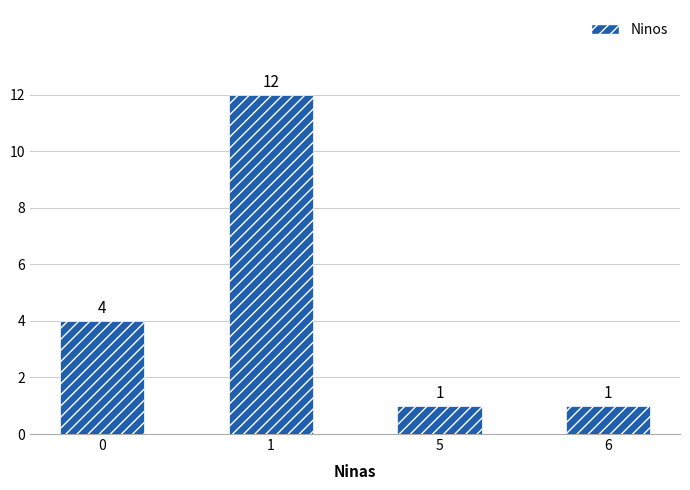

What is the difference between the values at 5 and 0?

3